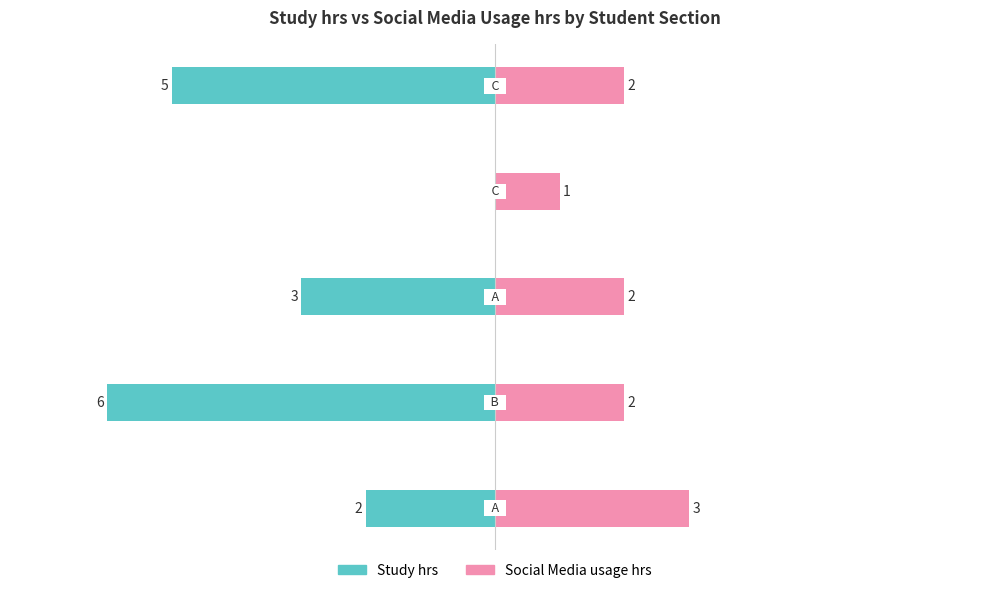

What is the difference between the Study hrs values at 2 and 3?

3